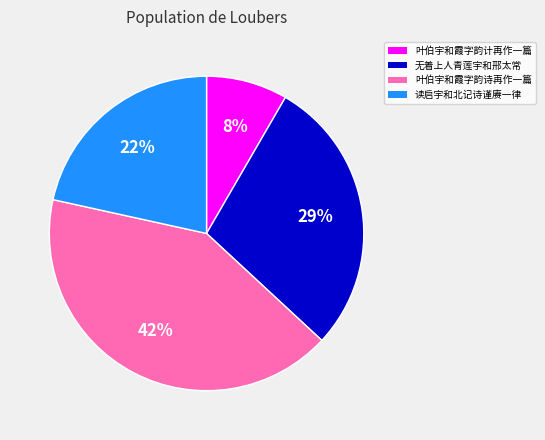

Does 叶伯宇和霞字韵计再作一篇 account for over 50% of the chart?

No